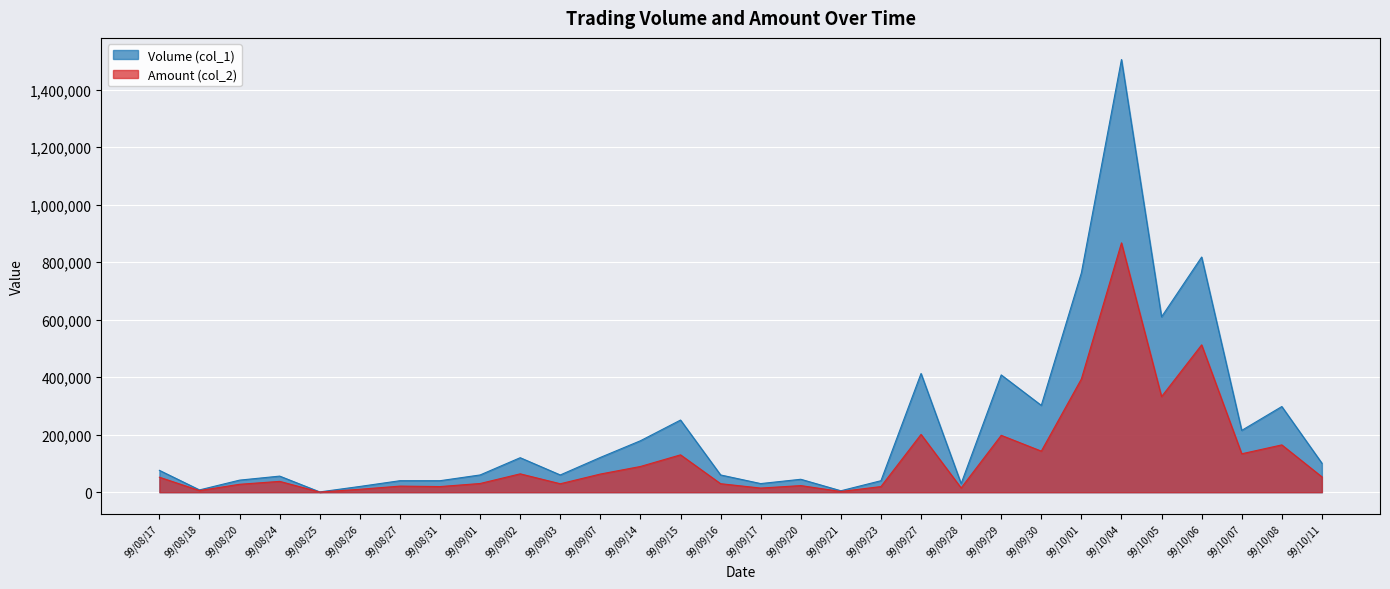

At which label does Amount (col_2) reach its peak?

99/10/04